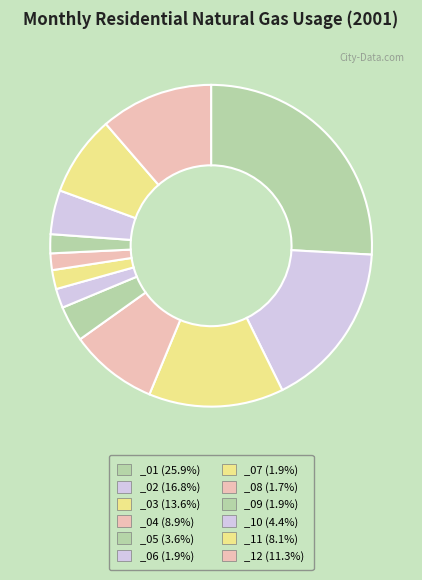

Is _02 the majority of the pie?

No